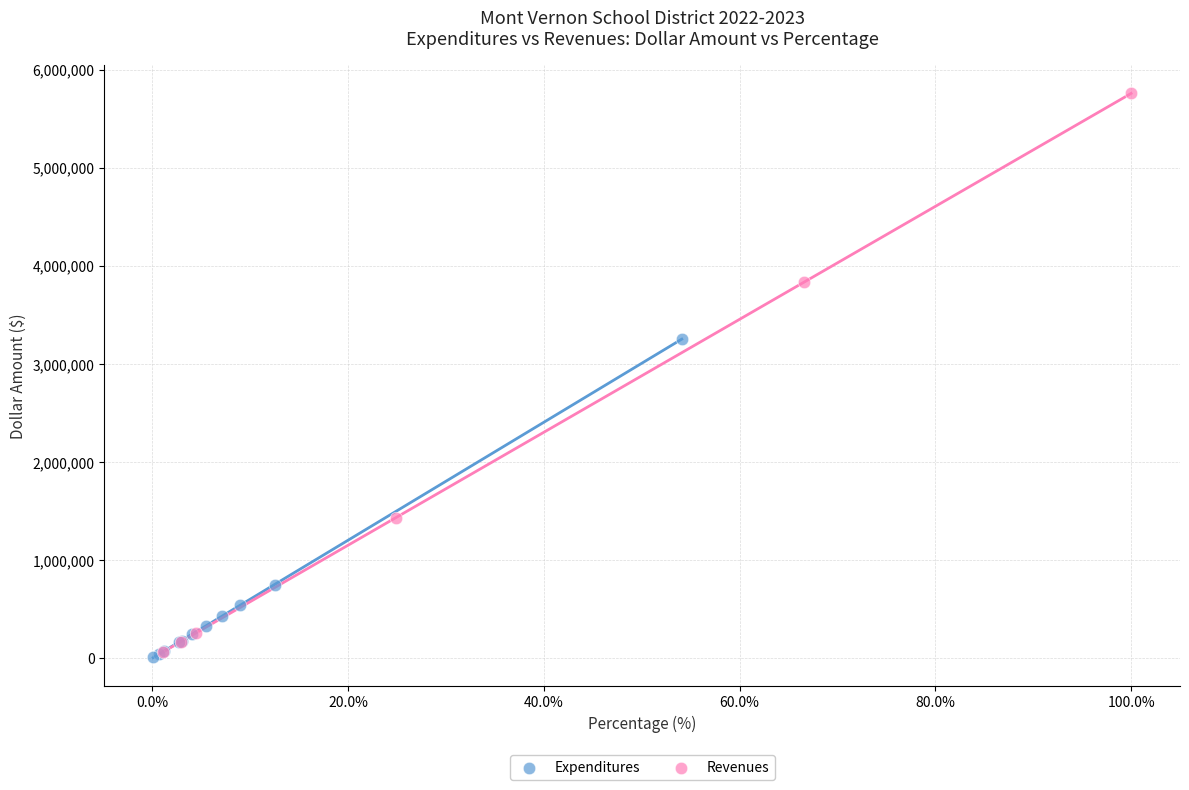

Which series contains the lowest Y value?

Expenditures